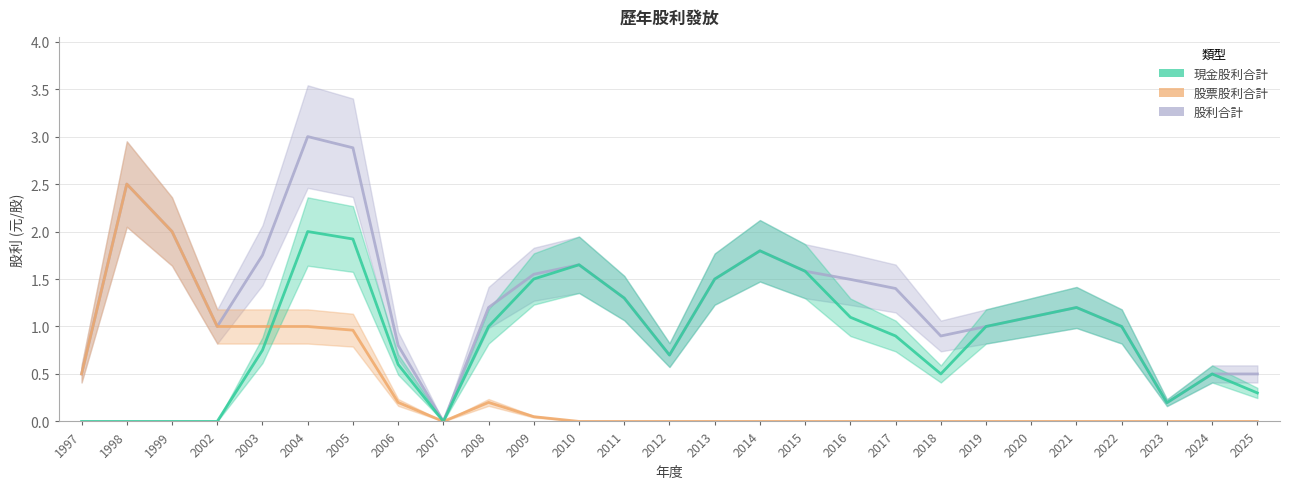

At which category is the sum across all series the highest?

2004